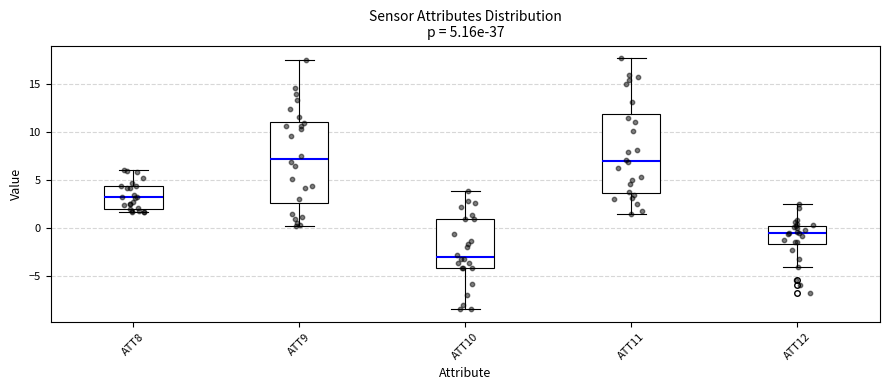

Which box's median line is the lowest?

ATT10